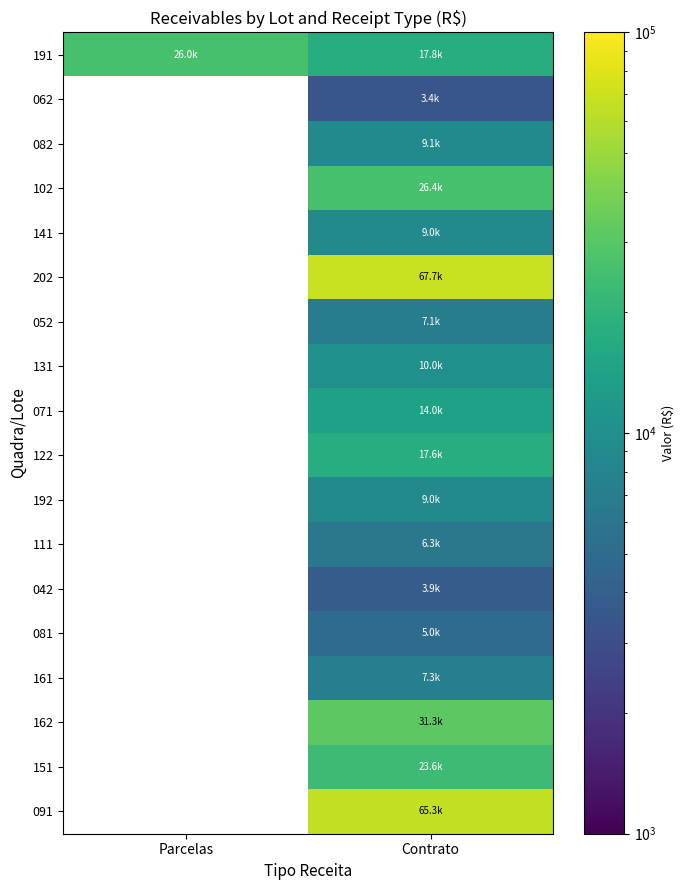

How many values in 081 are above zero?

1